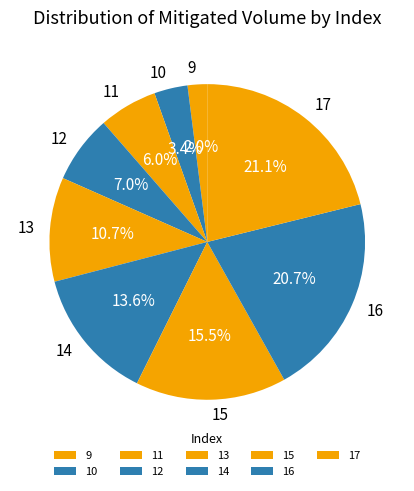

To the nearest percent, what percentage of the pie is 17?

21%